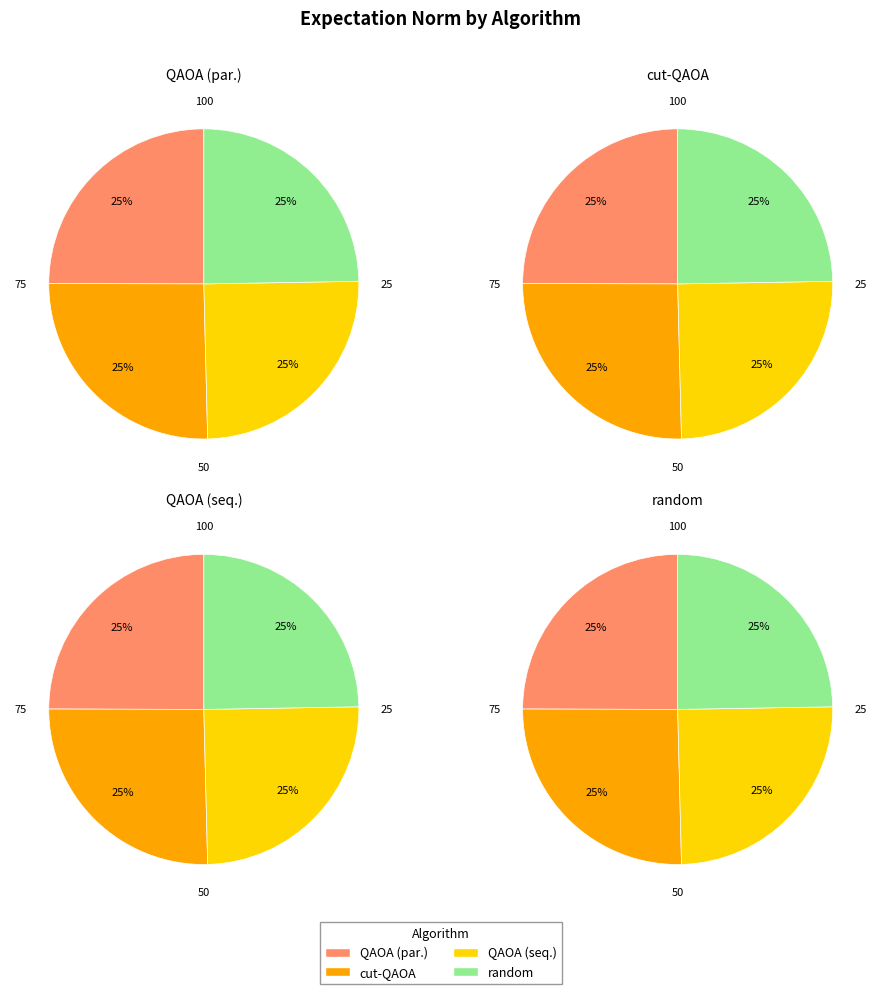

To the nearest percent, what portion does QAOA (seq.) represent?

25%